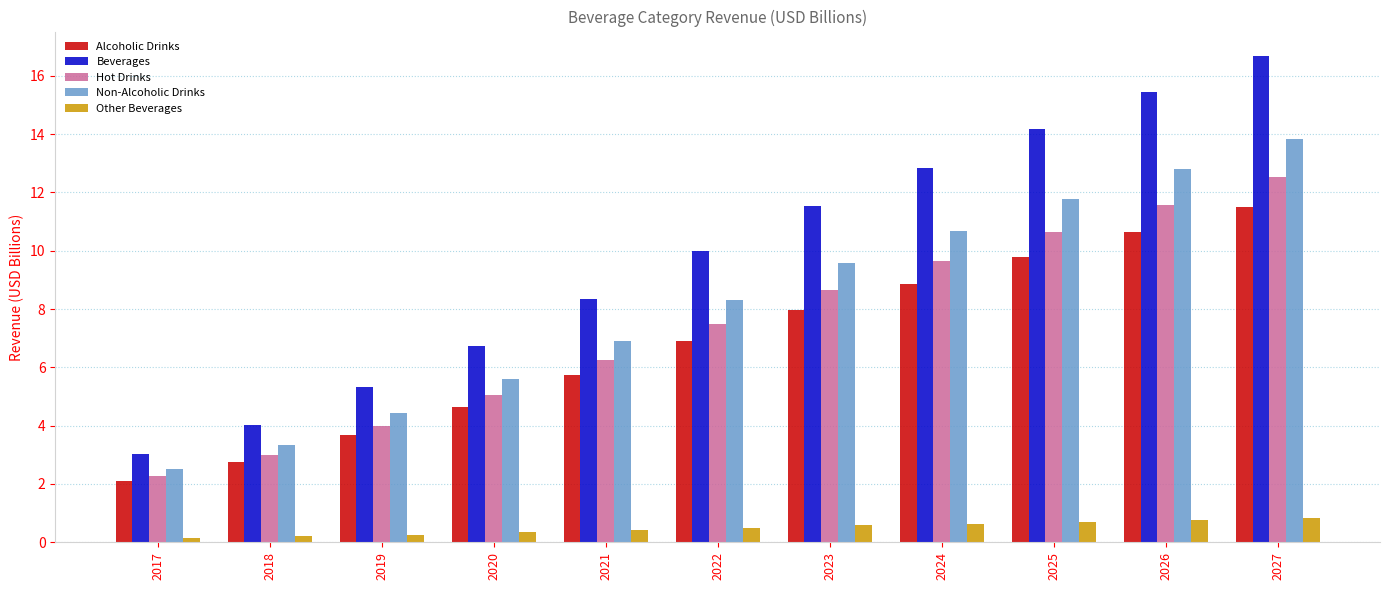

What is the difference between the maximum and minimum values in the Hot Drinks series?

10.2